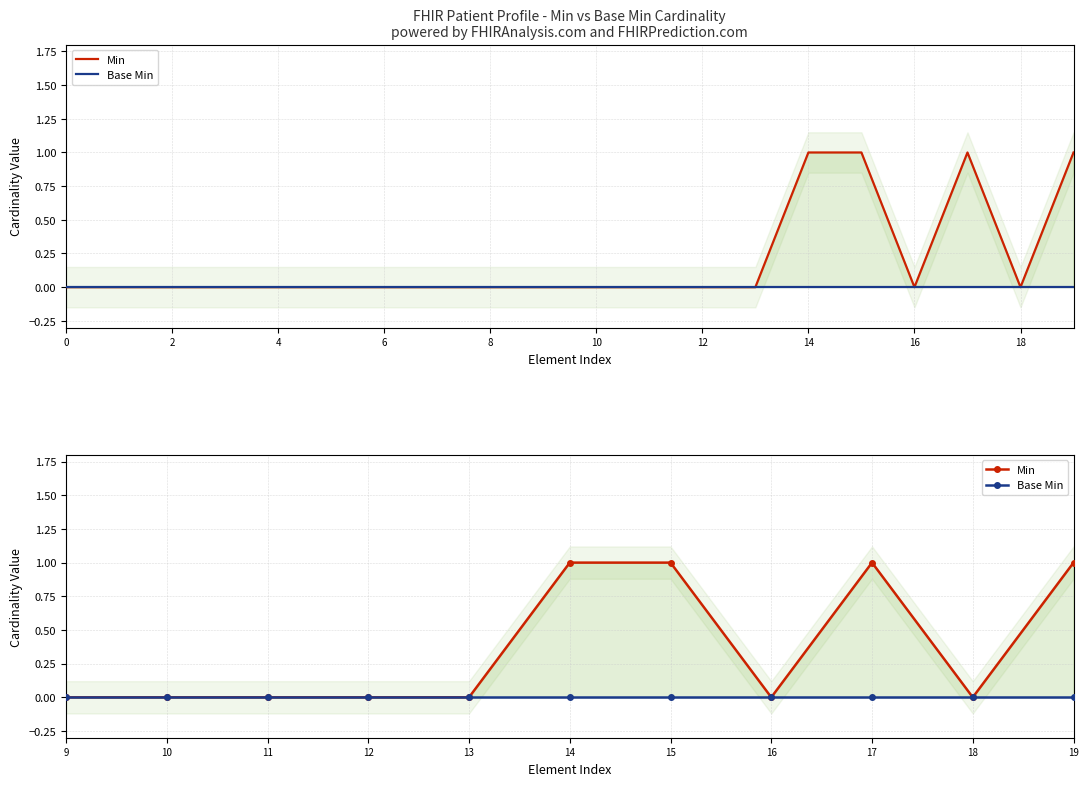

The value of Min at 15 is 0. True or false?

False